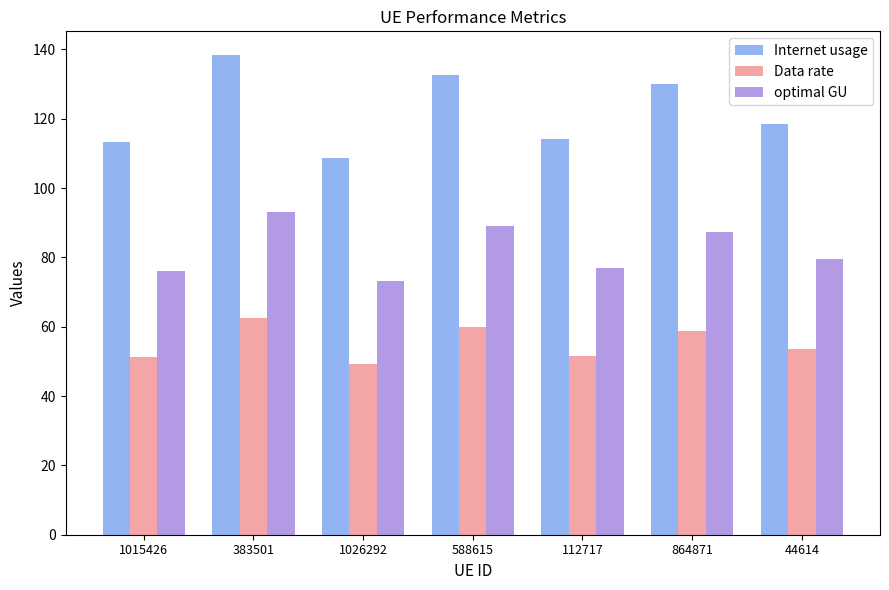

What is the difference between the highest and lowest values at 864871?

71.2